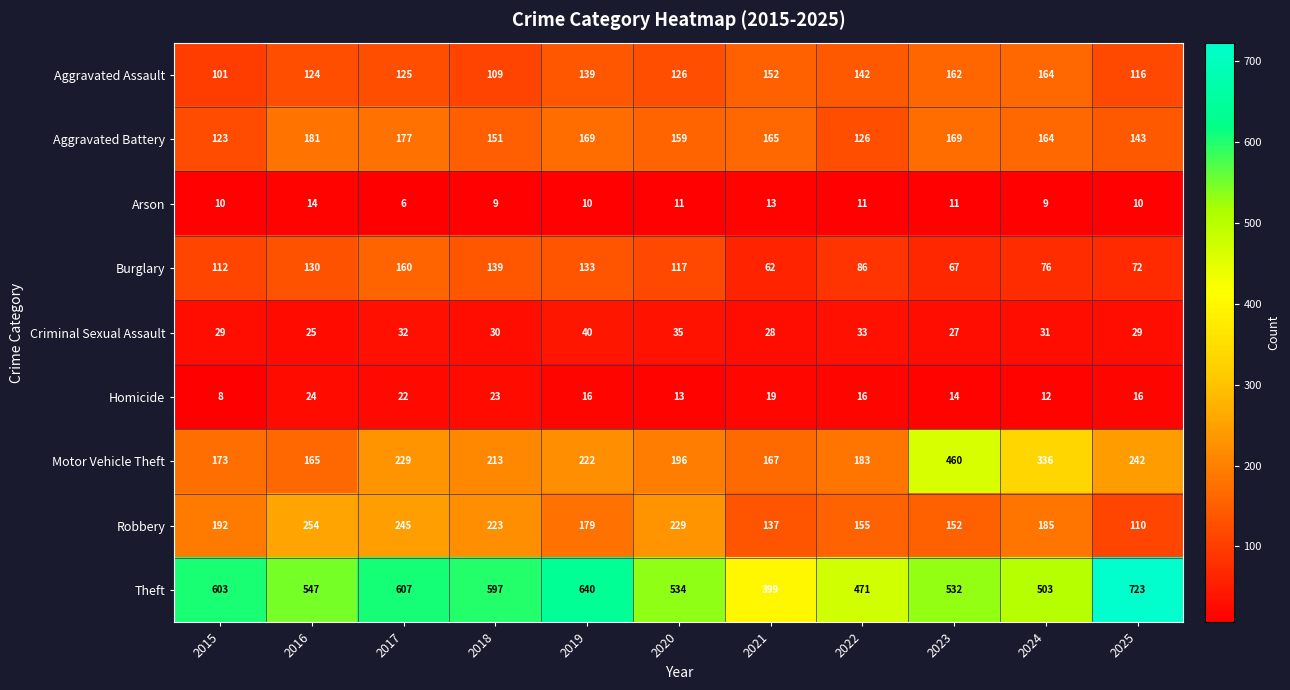

Which category has the lowest value in the Aggravated Assault series?

2015